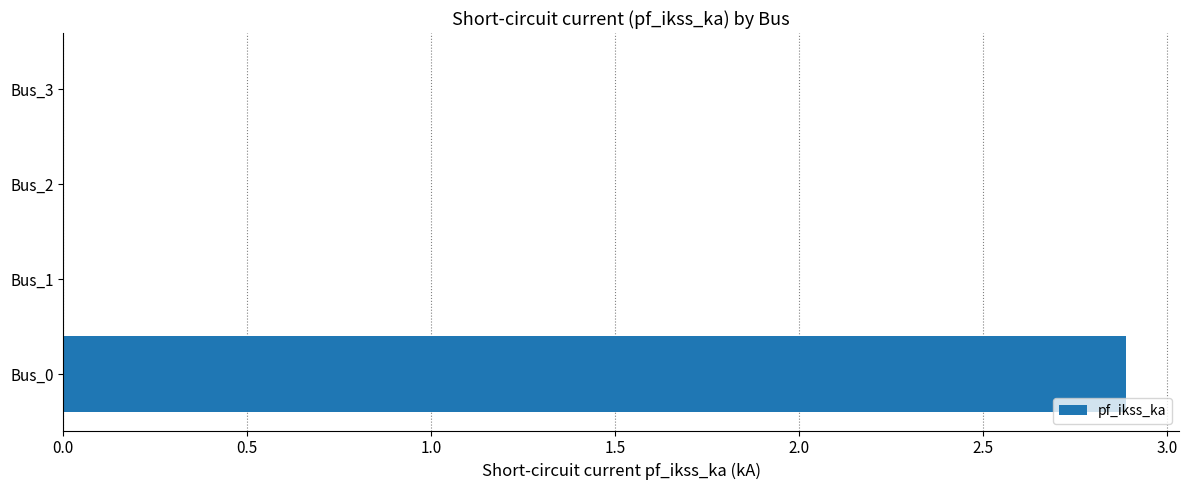

Reading bottom to top, what are all the values shown in this chart?

Bus_0=2.9	Bus_1=0.0	Bus_2=0.0	Bus_3=0.0